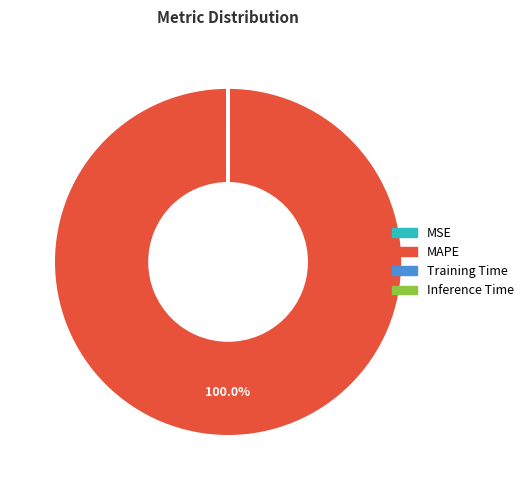

Which slice is the largest?

MAPE